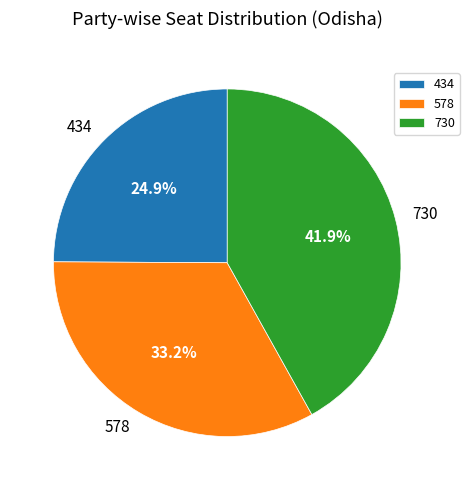

Approximately how many times larger is the value at 730 compared to 578?

1.3